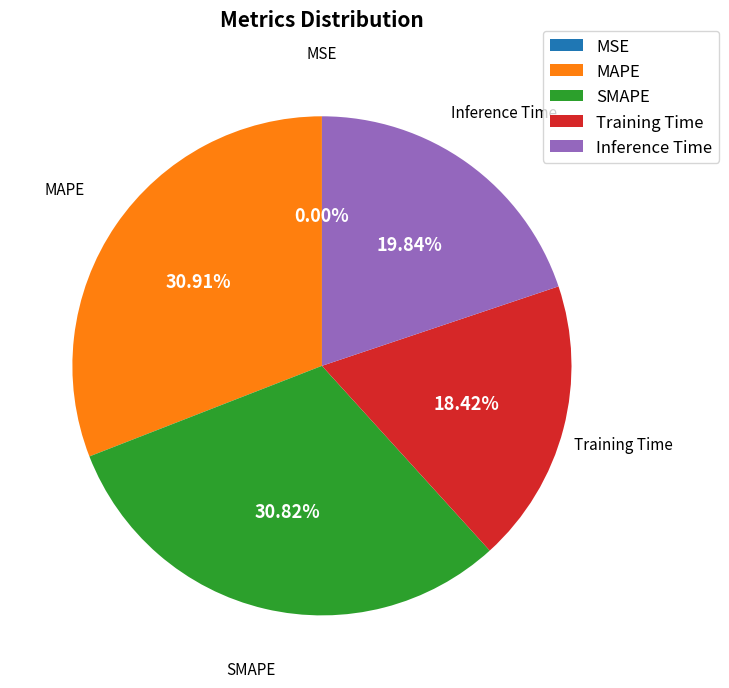

Between MAPE and Inference Time, which is larger?

MAPE